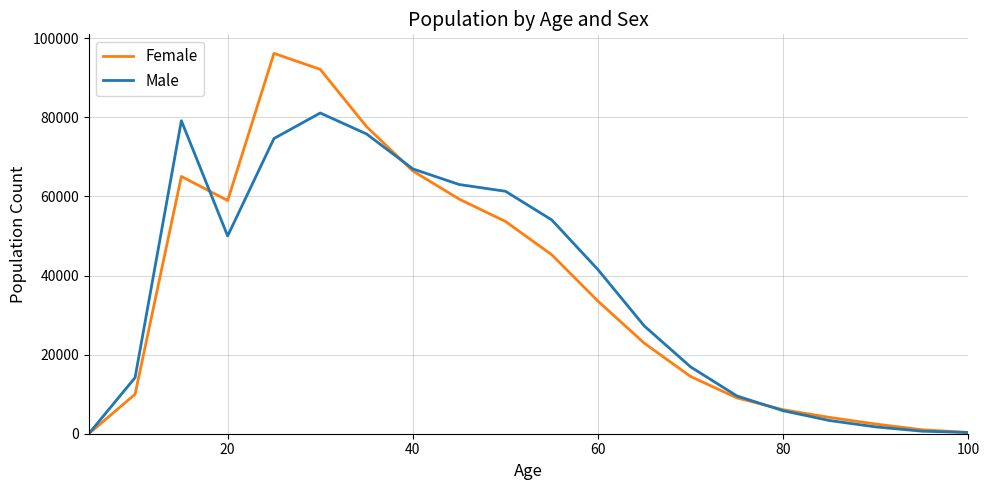

What is the average value of the Female series?

35936